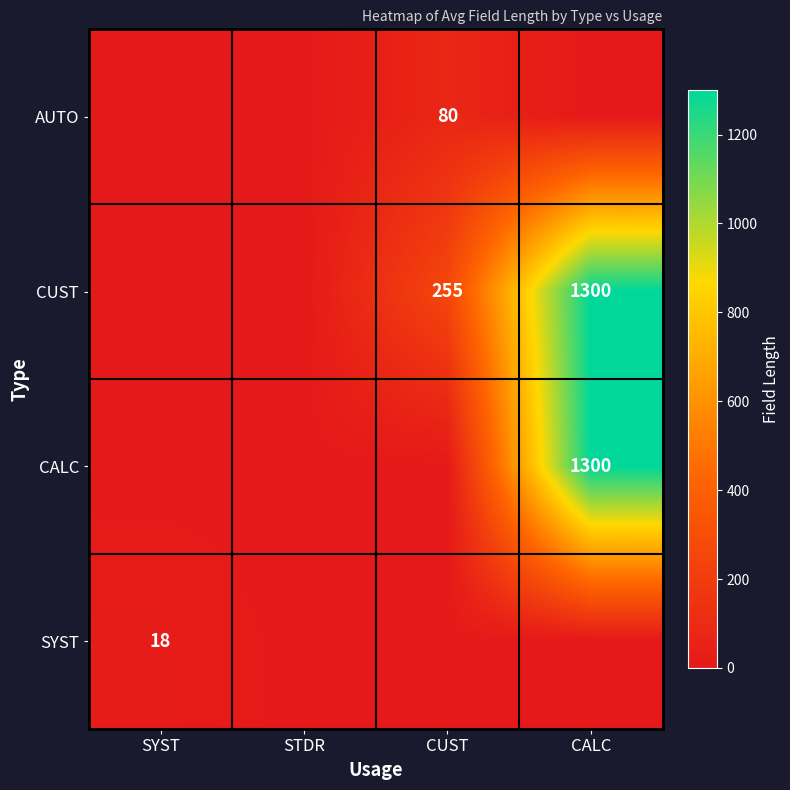

At which label does SYST reach its minimum?

STDR